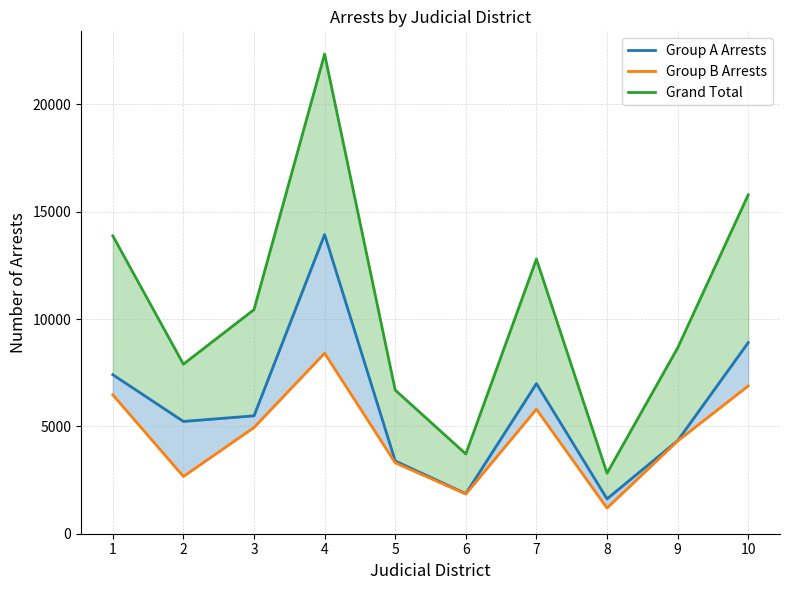

In Group A Arrests, how many points are lower than both neighbors (excluding endpoints)?

3